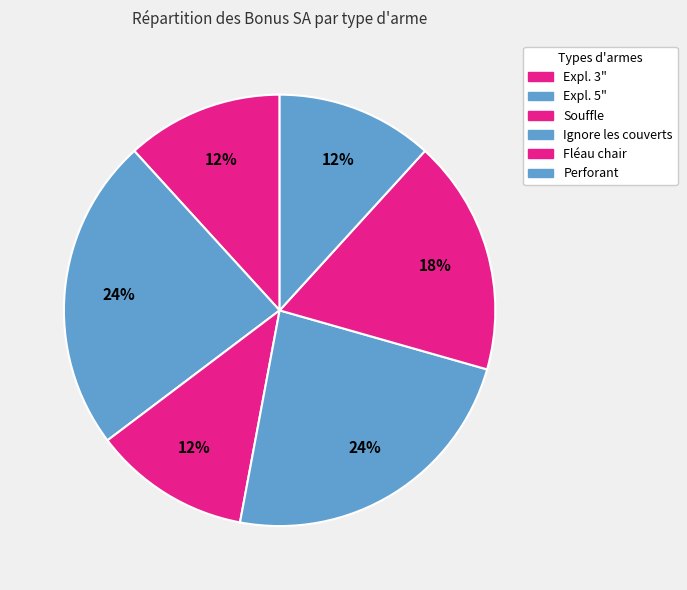

How many segments does this pie chart have?

6